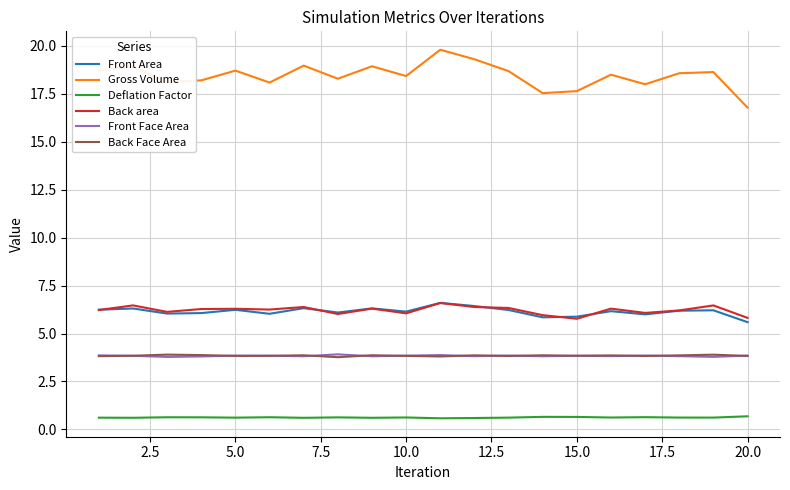

Which series has the largest range (max minus min)?

Gross Volume